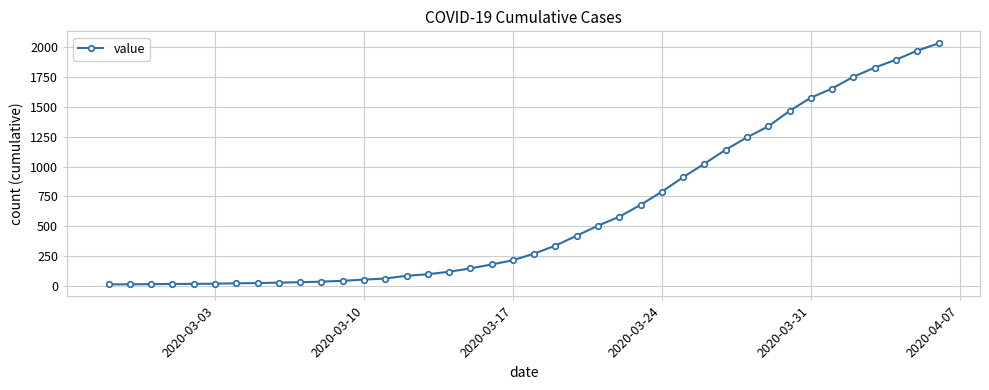

How many lines are shown in the chart?

1